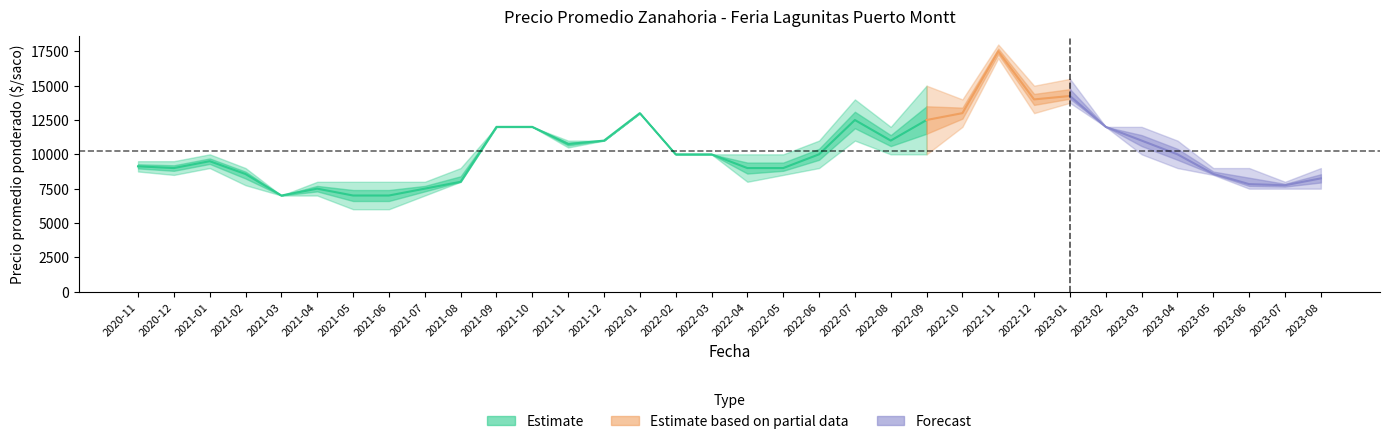

At which category does Precio minimo reach its first local valley?

2020-12